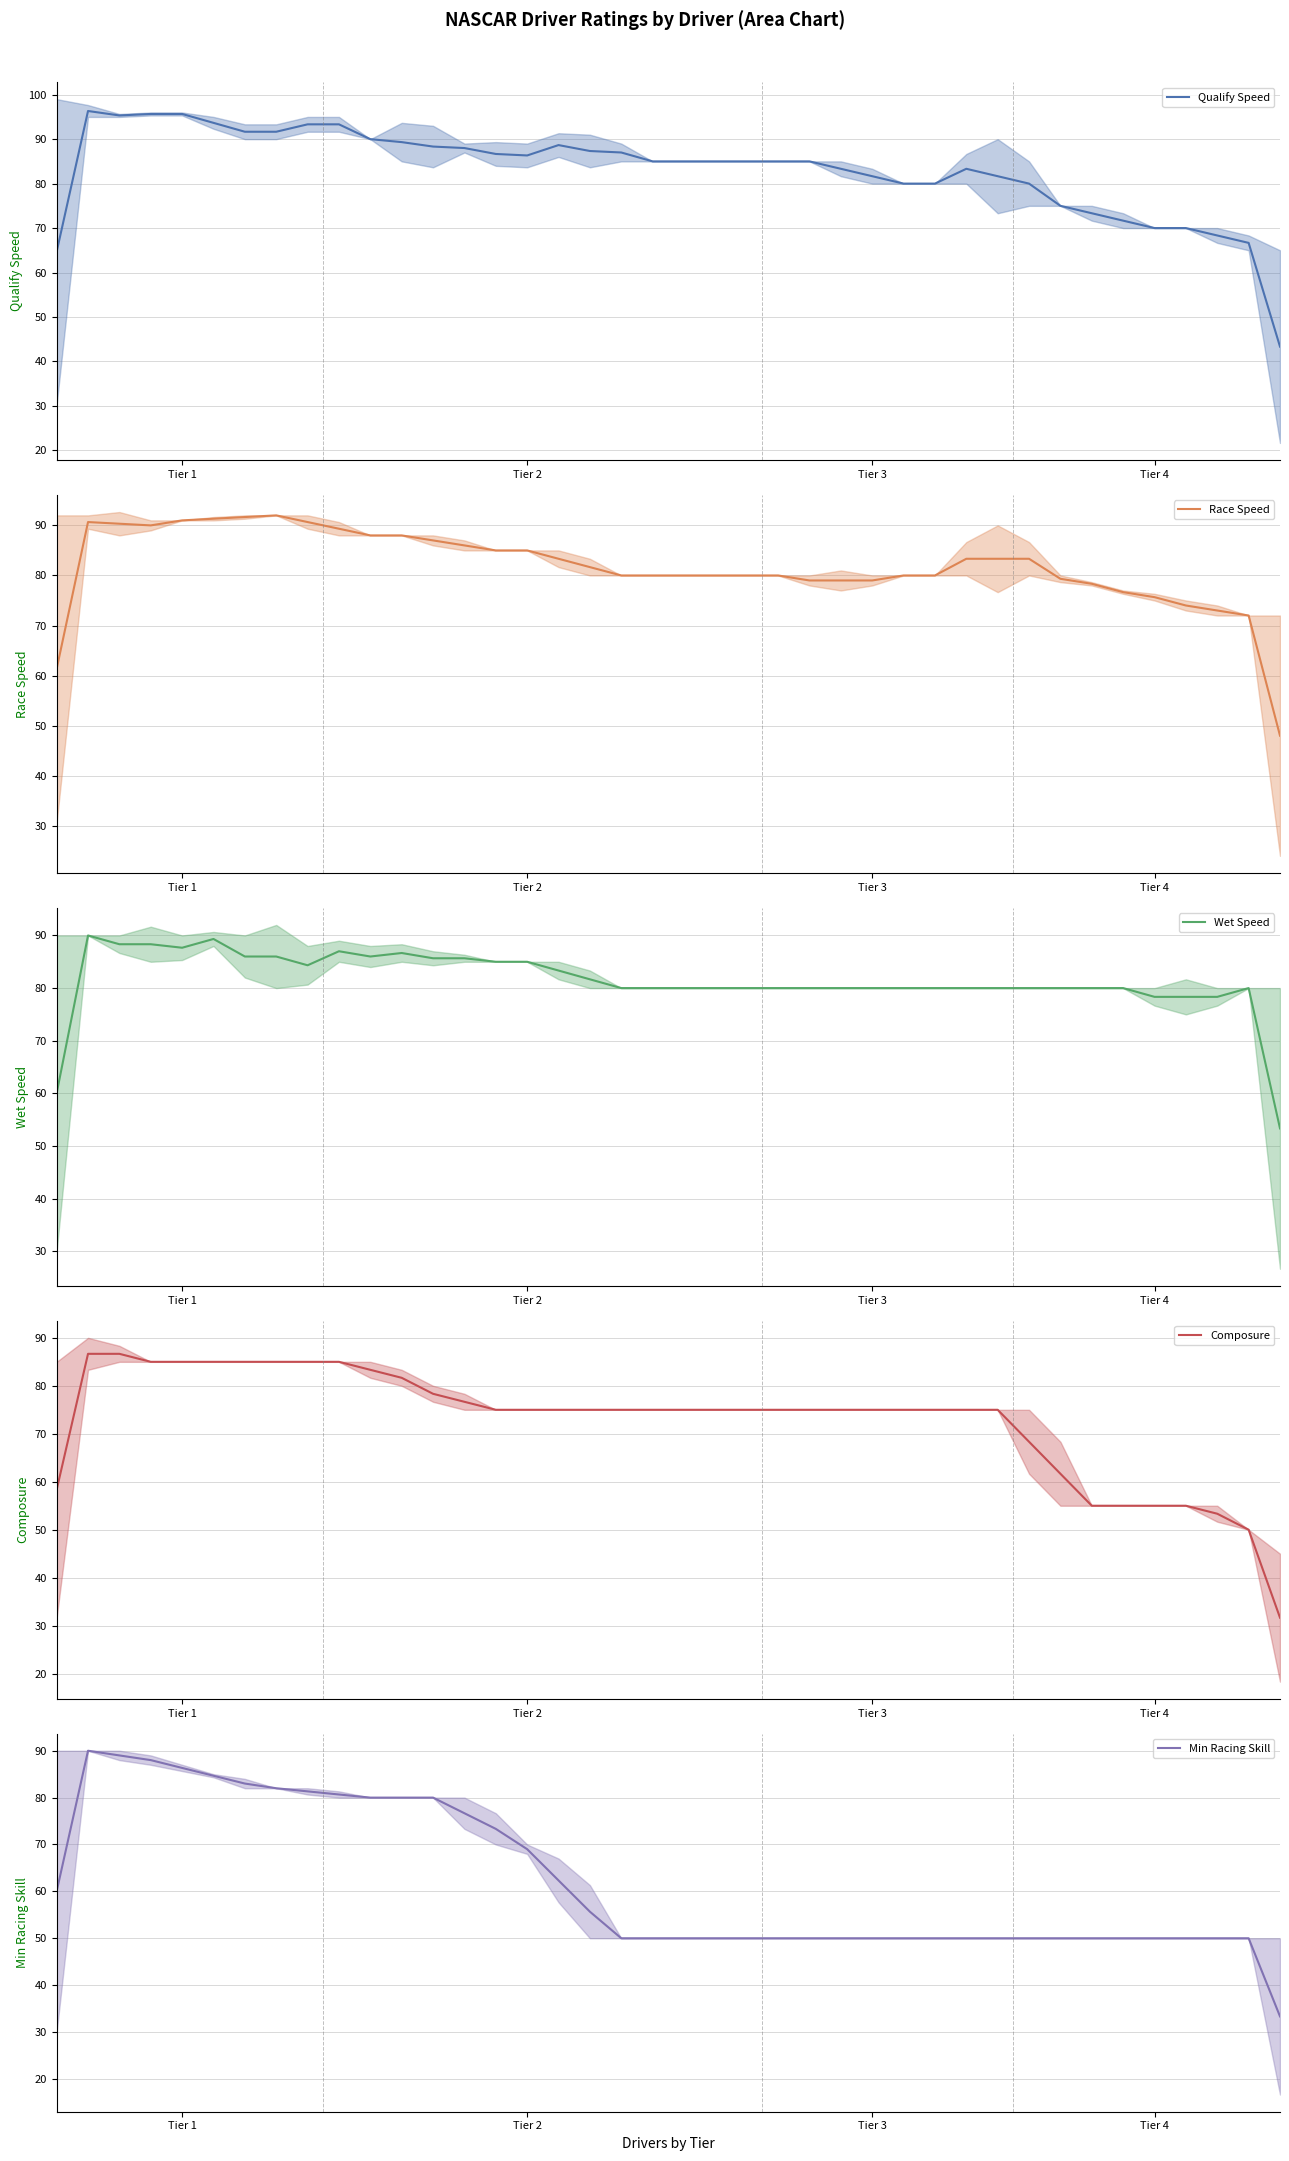

True or false: Qualify Speed has more than 0 points higher than both neighbors.

True